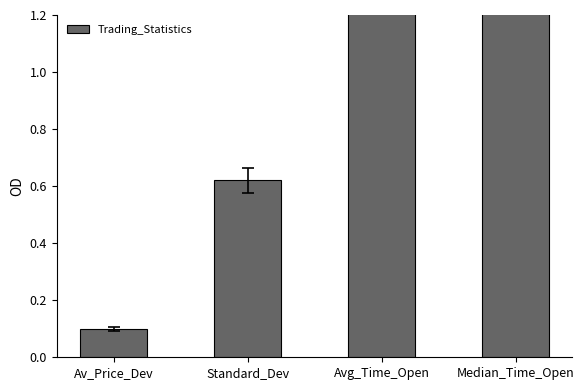

Reading right to left, transcribe all the data shown in this chart.

Median_Time_Open=5.0	Avg_Time_Open=15.8	Standard_Dev=0.6	Av_Price_Dev=0.1